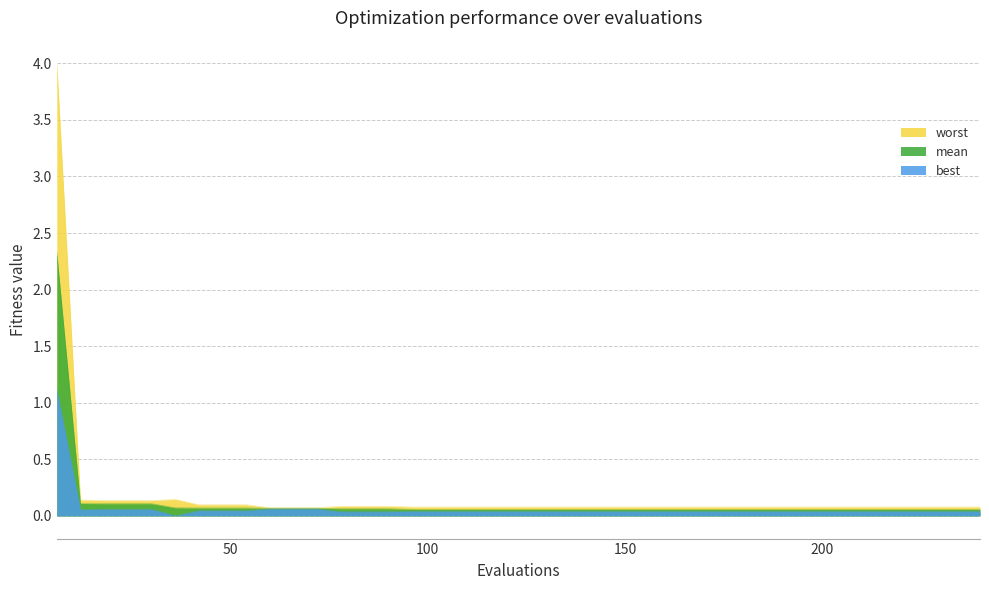

Rank the categories by best value from lowest to highest.

36, 78, 84, 90, 96, 102, 108, 114, 120, 126, 132, 138, 144, 150, 156, 162, 168, 174, 180, 186, 192, 198, 204, 210, 216, 222, 228, 234, 240, 42, 48, 54, 12, 18, 24, 30, 60, 66, 72, 6